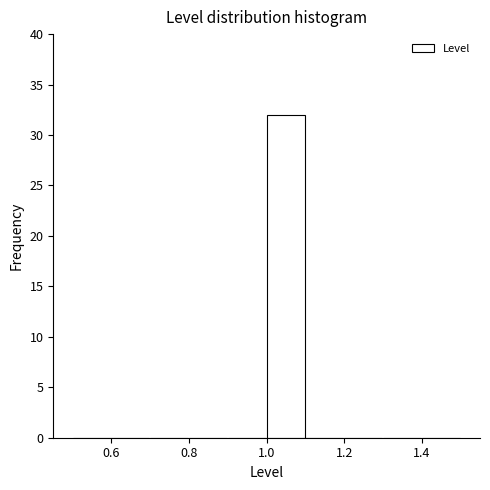

Reading left to right, transcribe this chart: for each bar, give the range it covers on the x-axis and its height. The values are not printed on the chart, so give them approximately, as read against the axis.

0.5 to 0.6: 0
0.6 to 0.7: 0
0.7 to 0.8: 0
0.8 to 0.9: 0
0.9 to 1.0: 0
1.0 to 1.1: 32
1.1 to 1.2: 0
1.2 to 1.3: 0
1.3 to 1.4: 0
1.4 to 1.5: 0